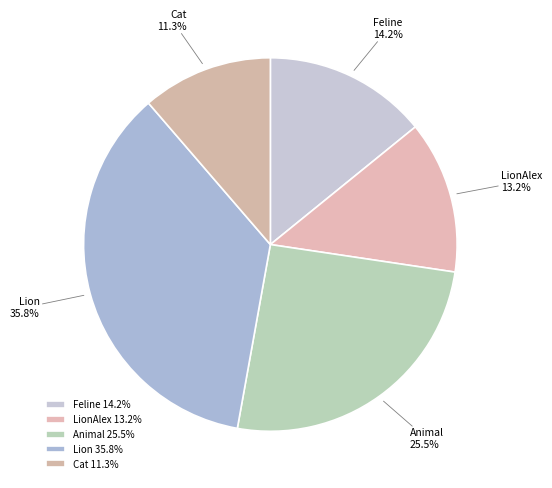

To the nearest percent, what is the average slice percentage?

20%